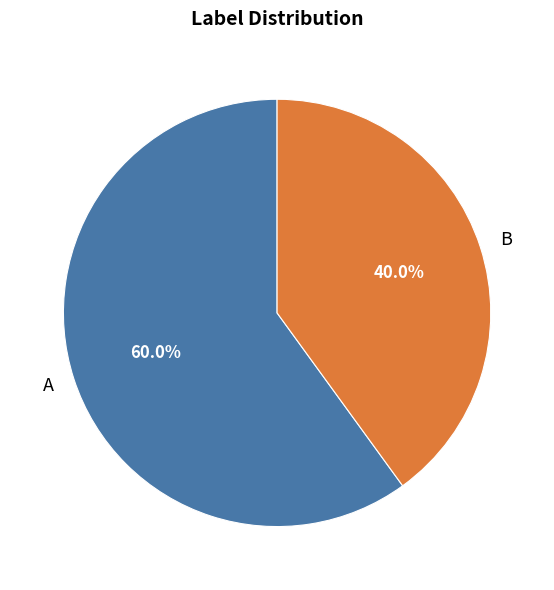

How many segments does this pie chart have?

2